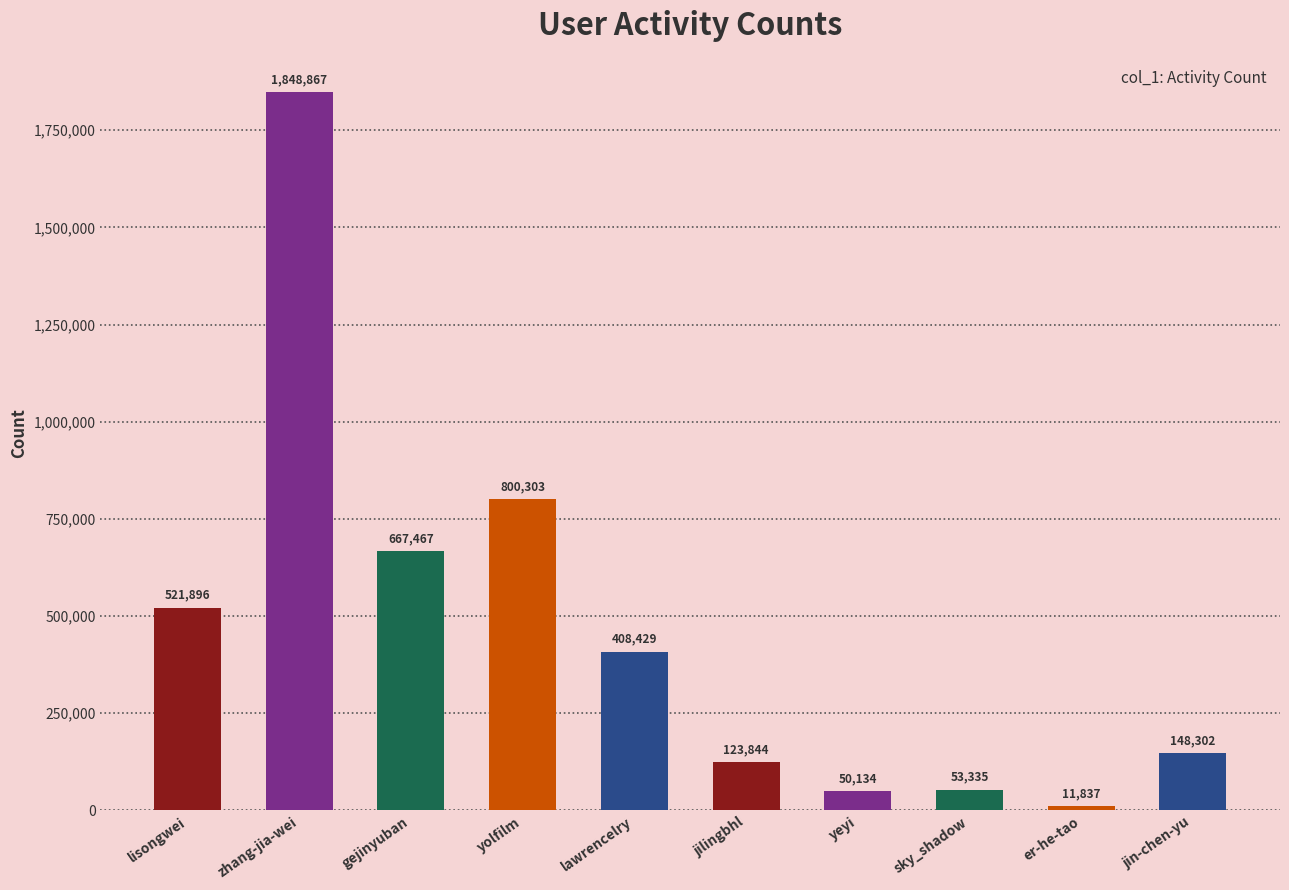

List the labels in order of value, smallest first.

er-he-tao, yeyi, sky_shadow, jilingbhl, jin-chen-yu, lawrencelry, lisongwei, gejinyuban, yolfilm, zhang-jia-wei